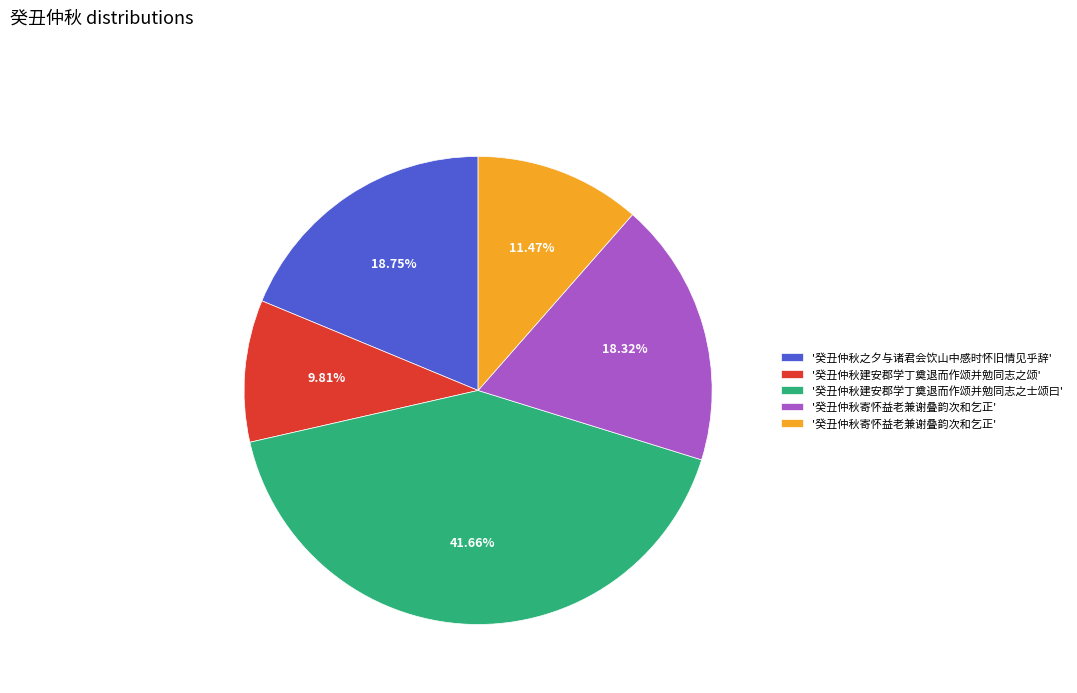

Does any single category account for the majority?

No